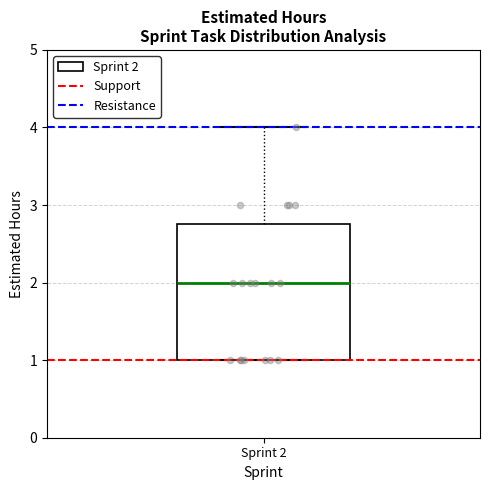

Where does the median line of the box for Sprint 2 sit on the y-axis? The values are not printed on the chart, so give them approximately, as read against the axis.

2.0